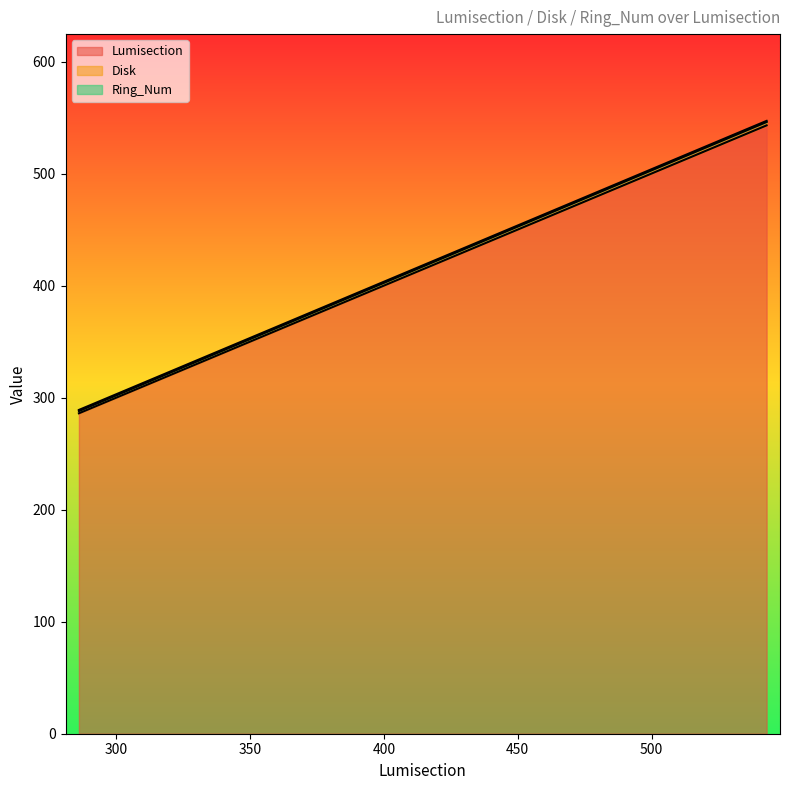

True or false: Disk and Lumisection cross at least once.

False